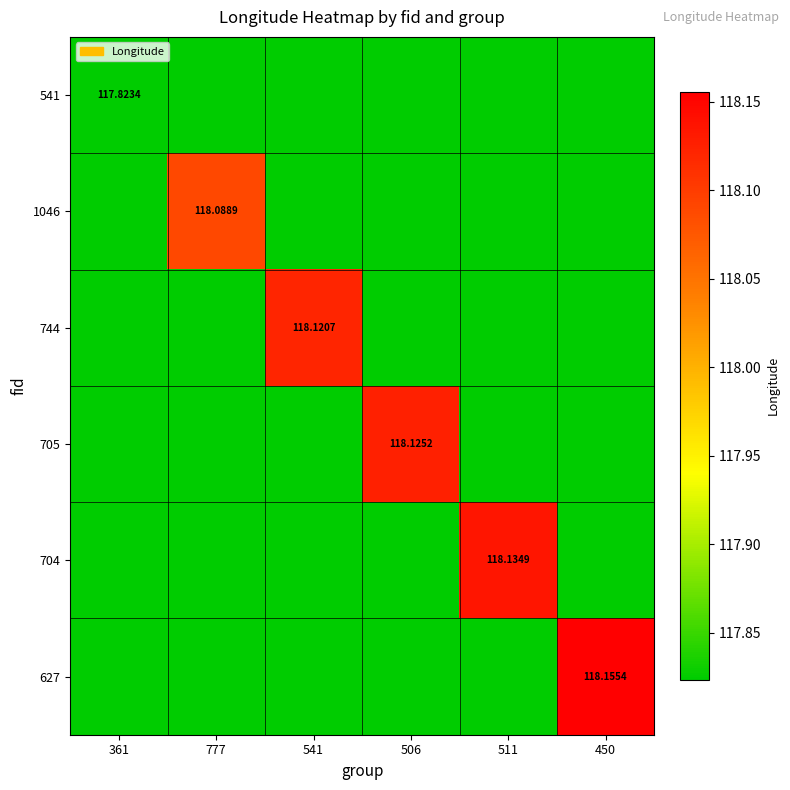

Count the 704 values in the range 117 to 118.

5